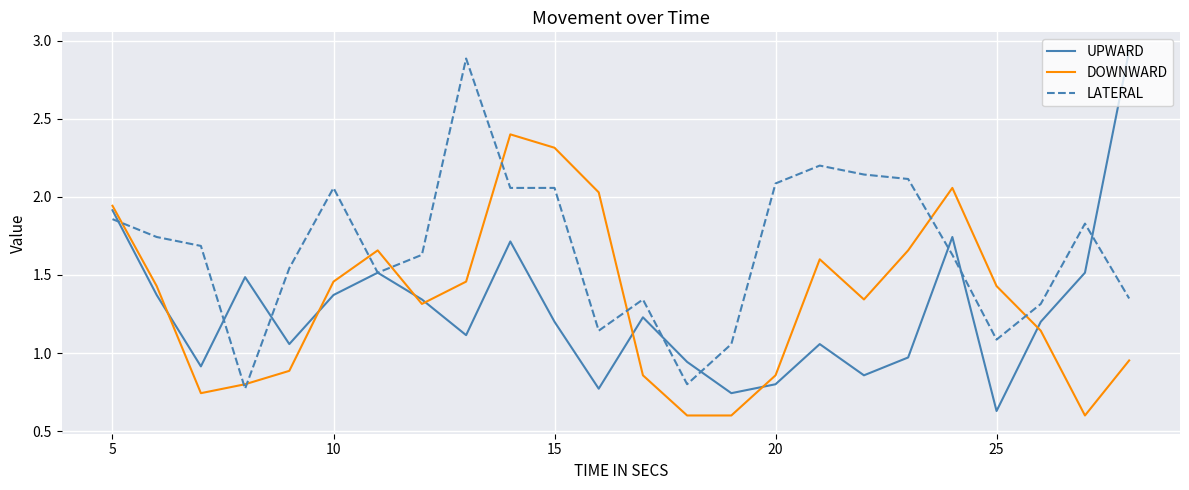

True or false: UPWARD has more than 2 interior local peaks.

True